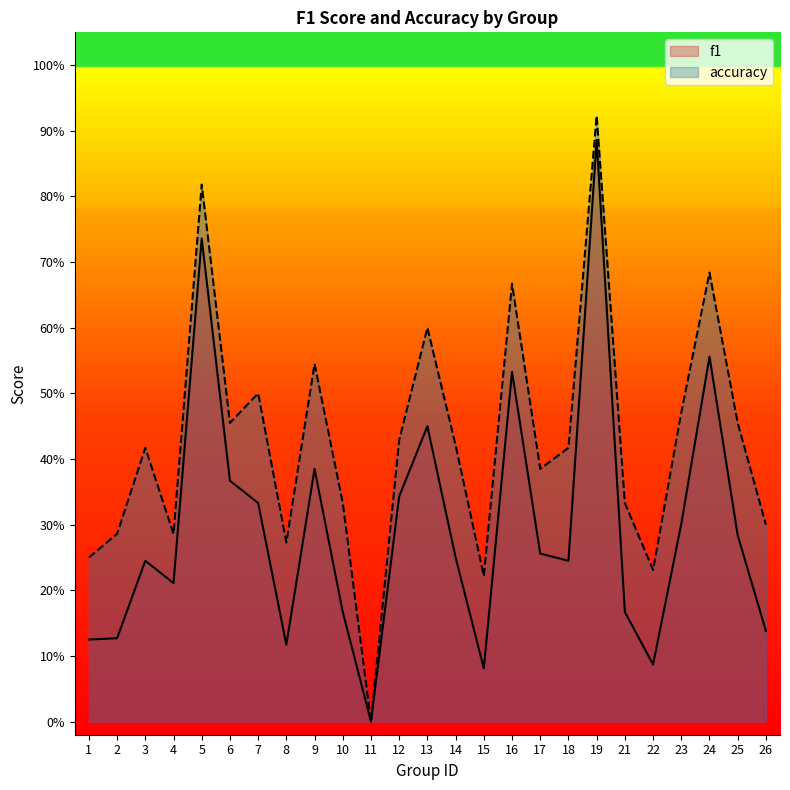

True or false: f1 and accuracy cross at least once.

False